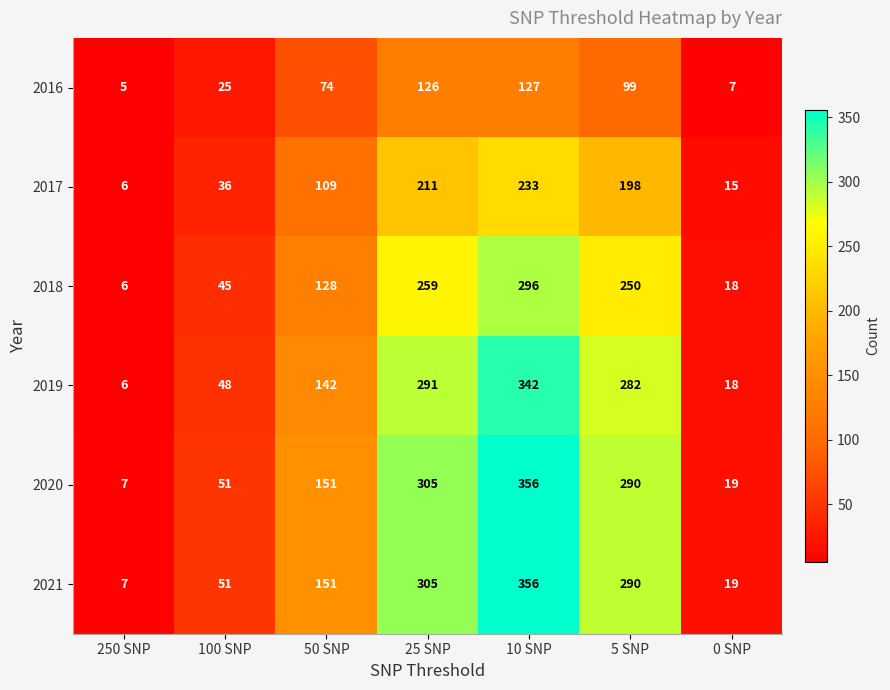

How many data points in 2016 are less than 74?

3